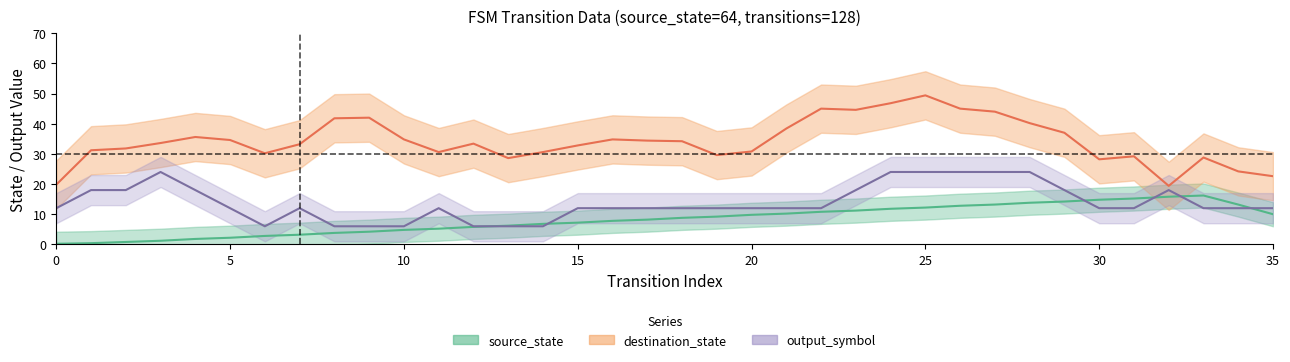

True or false: output_symbol and destination_state intersect in this chart.

False